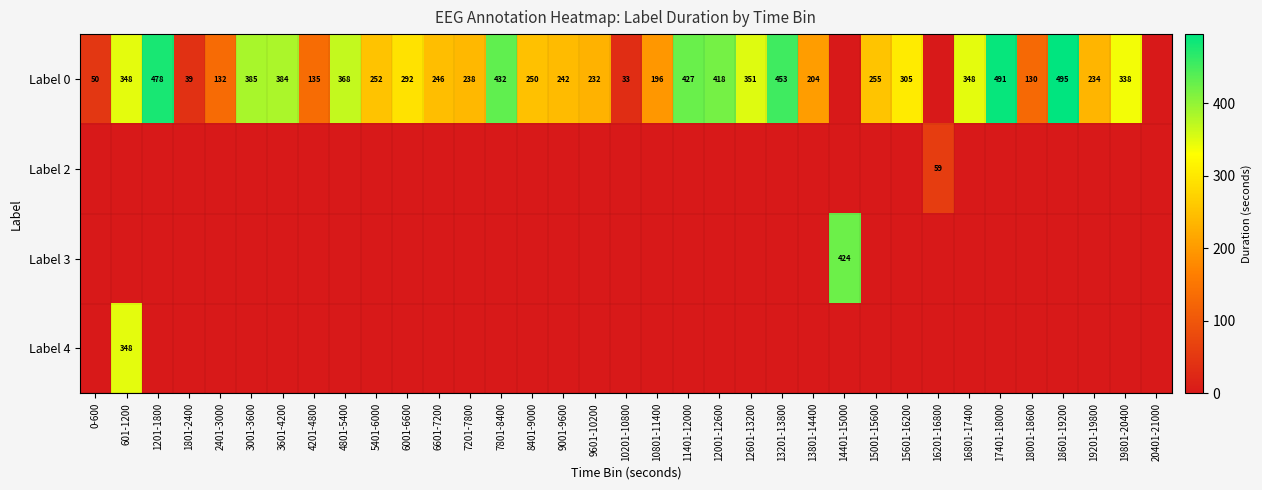

What is the maximum value shown in the chart?

495